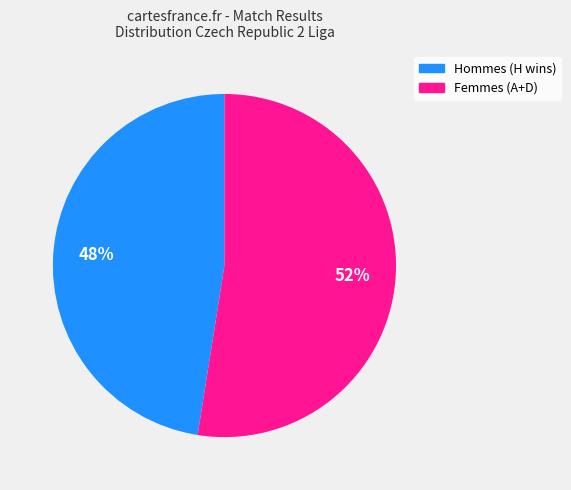

To the nearest percent, what is the average slice percentage?

50%